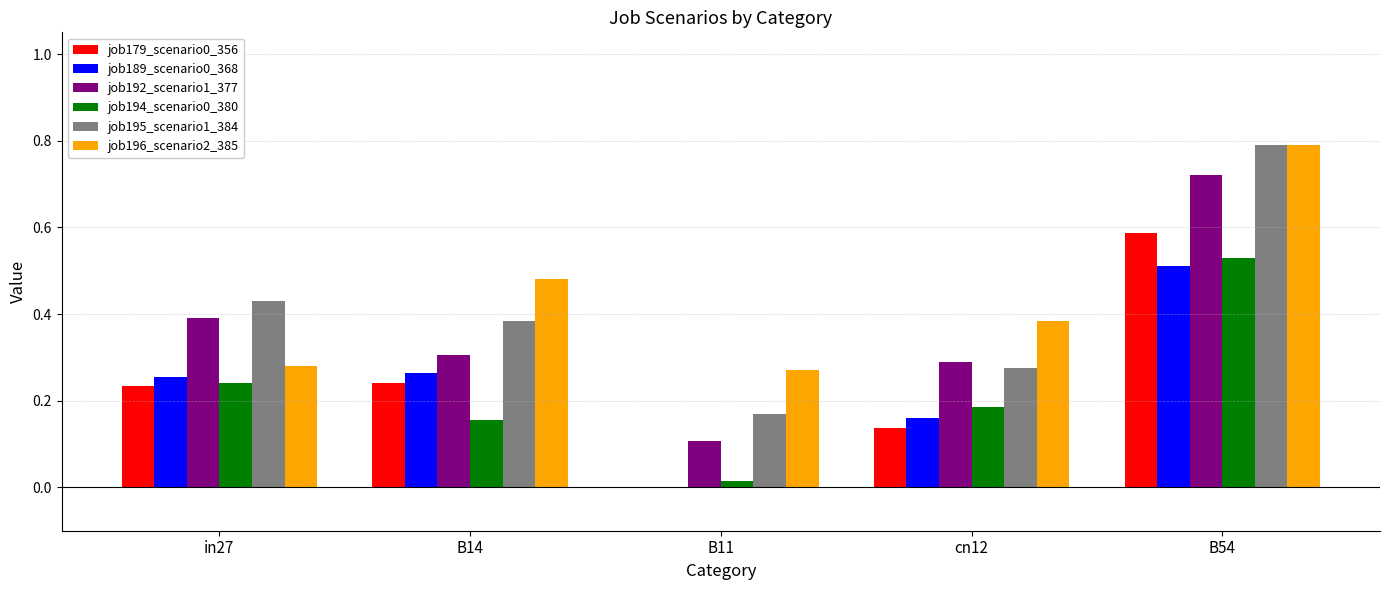

Is it true that job194_scenario0_380 equals 0.0 at B11?

True